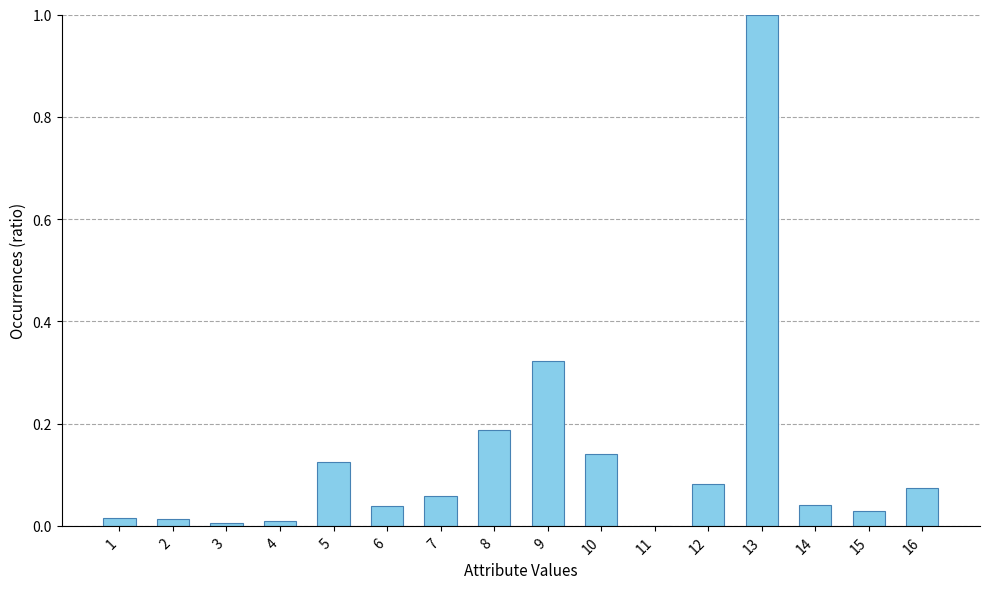

How many positive values are there?

15